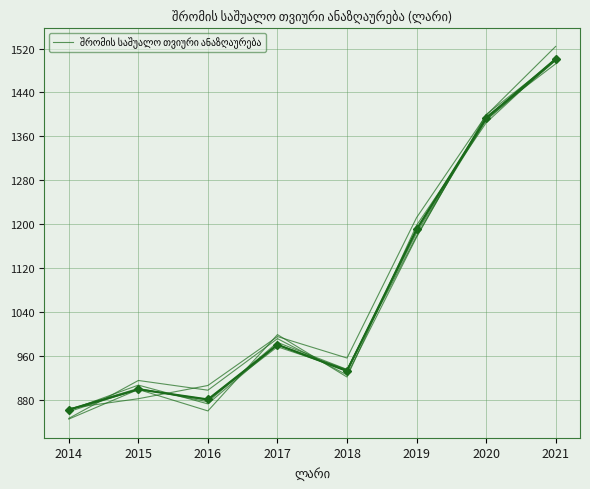

What is the difference between the second highest and minimum values?

530.6